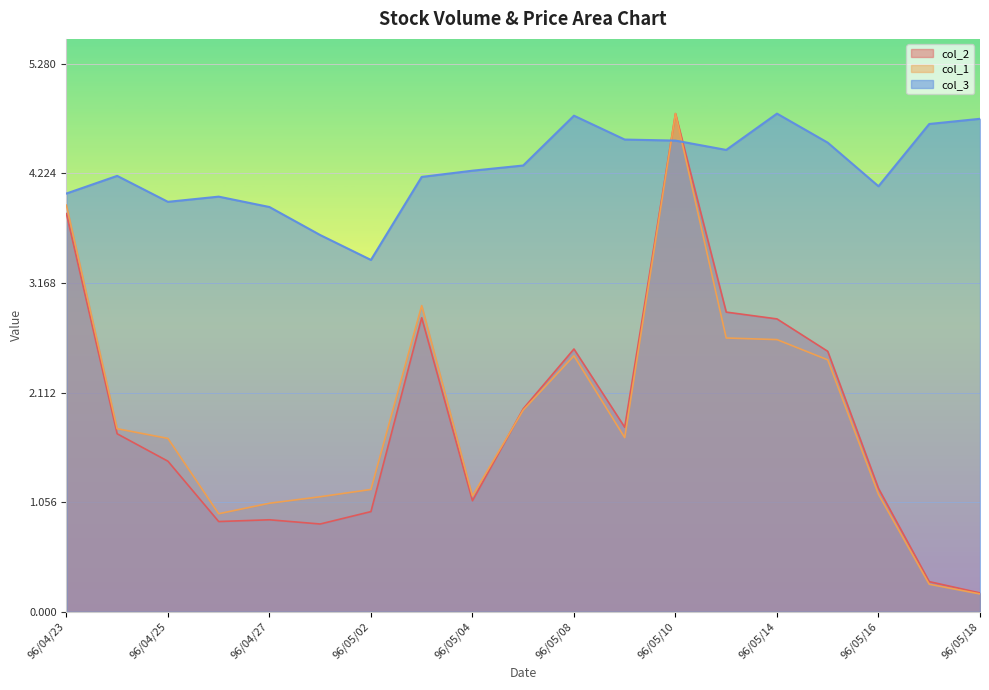

Rank the categories by col_3 value from highest to lowest.

96/05/14, 96/05/08, 96/05/18, 96/05/17, 96/05/09, 96/05/10, 96/05/15, 96/05/11, 96/05/07, 96/05/04, 96/04/24, 96/05/03, 96/05/16, 96/04/23, 96/04/26, 96/04/25, 96/04/27, 96/04/30, 96/05/02